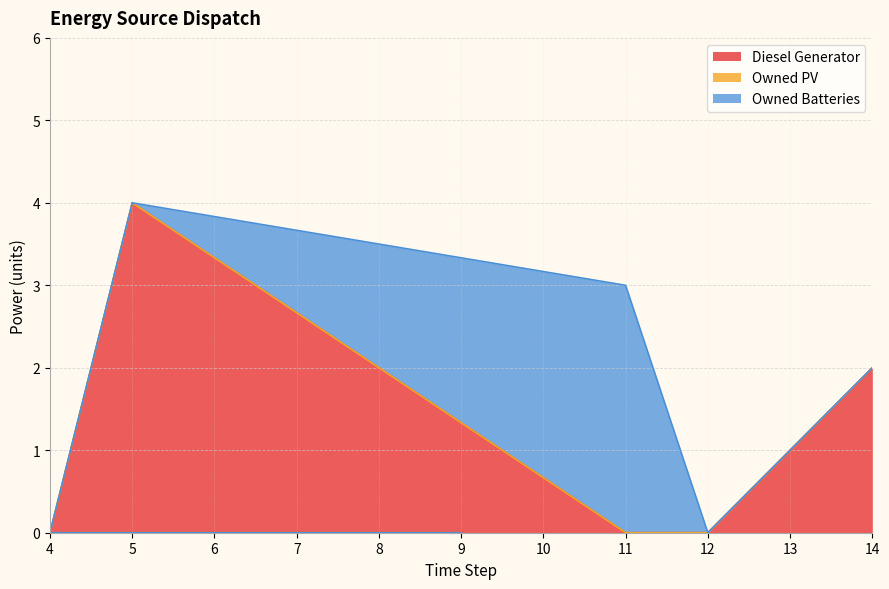

Is the value of Diesel Generator at 5 greater than the value of Owned Batteries at 4?

Yes